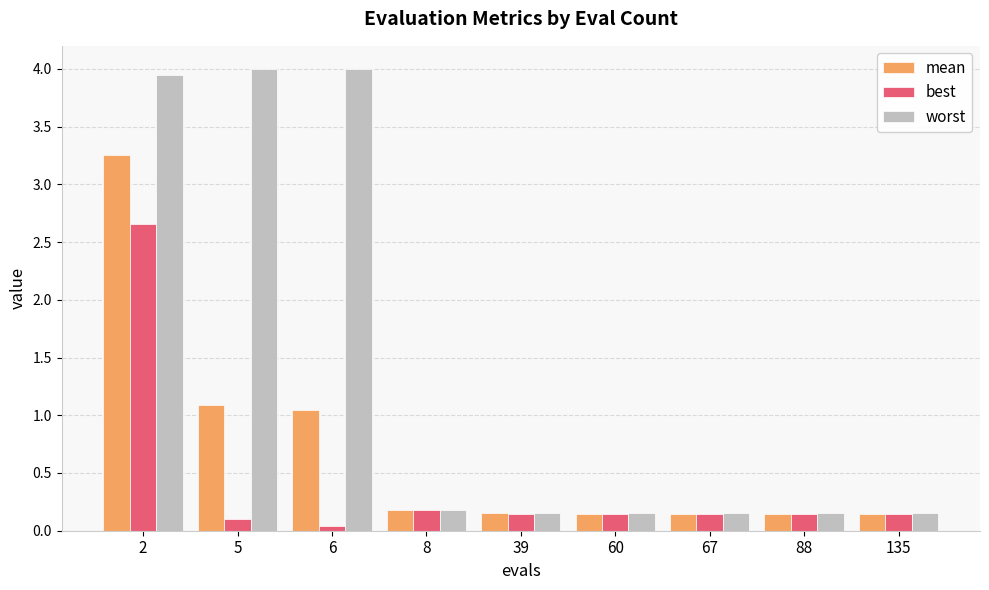

Is it true that best equals 0.1 at 39?

True